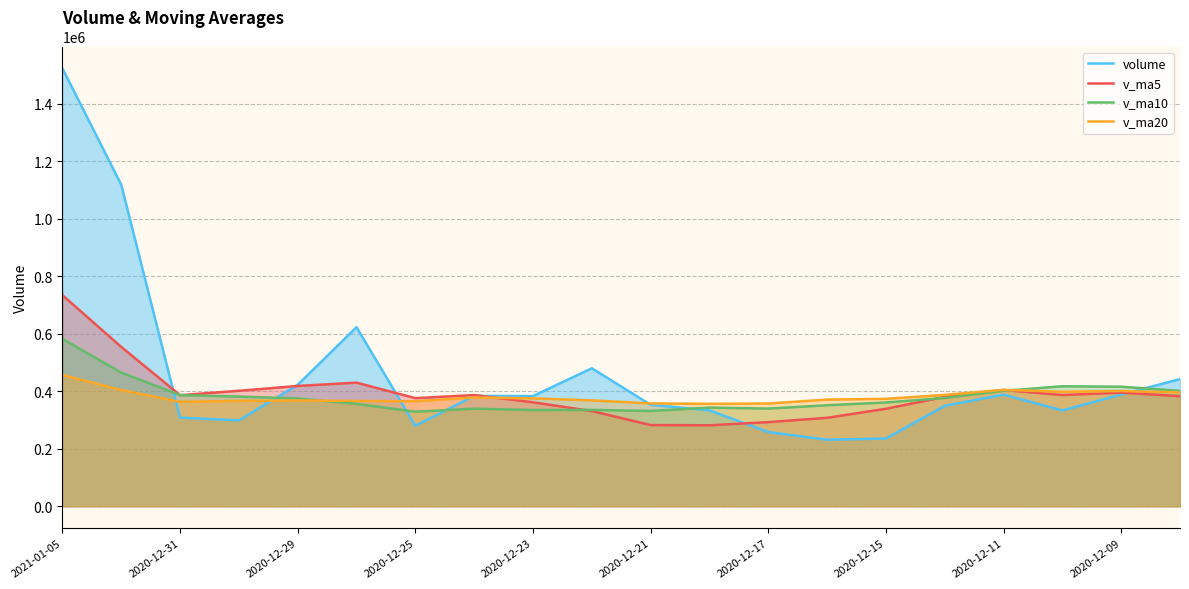

Is the value of v_ma5 at 2021-01-05 greater than the value of v_ma20 at 2020-12-23?

Yes